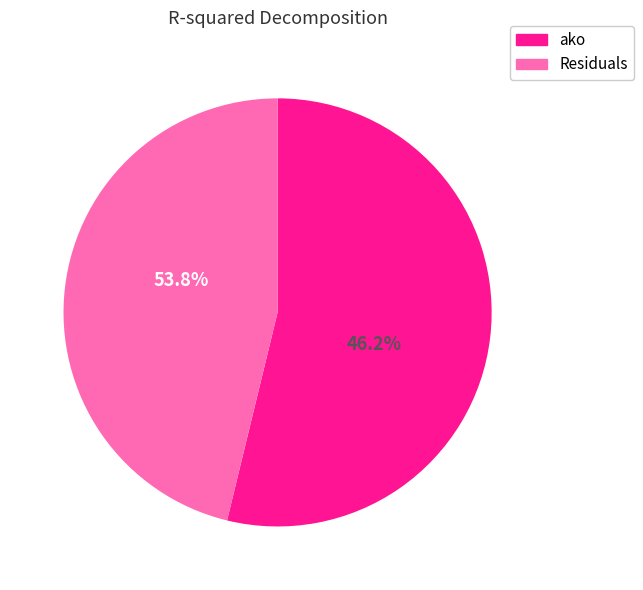

Does ako represent more than half of the total?

Yes